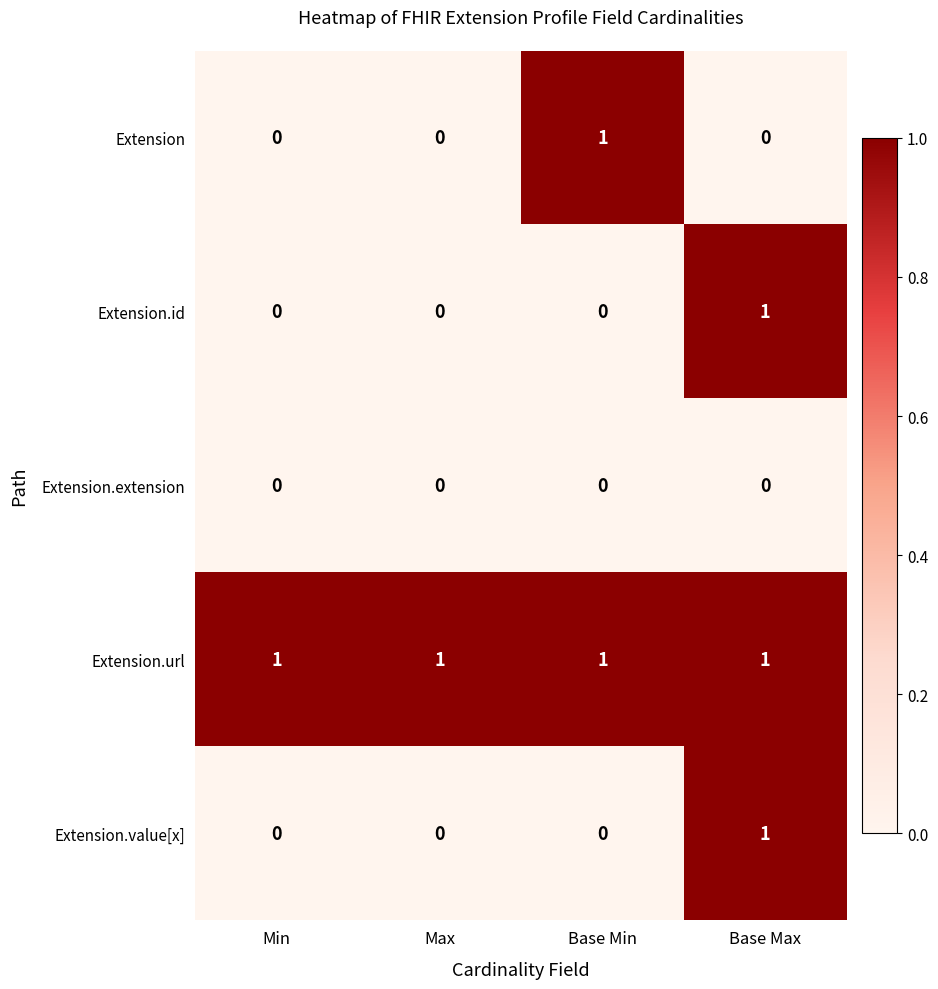

What is the total value across all series at Base Max?

3